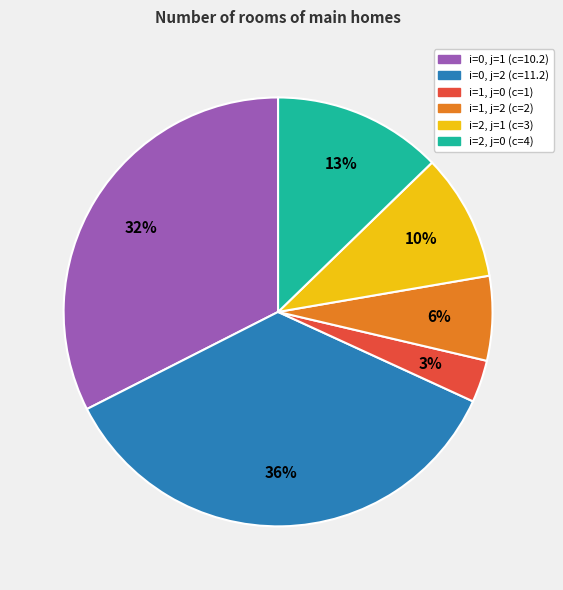

How many slices are in this pie chart?

6